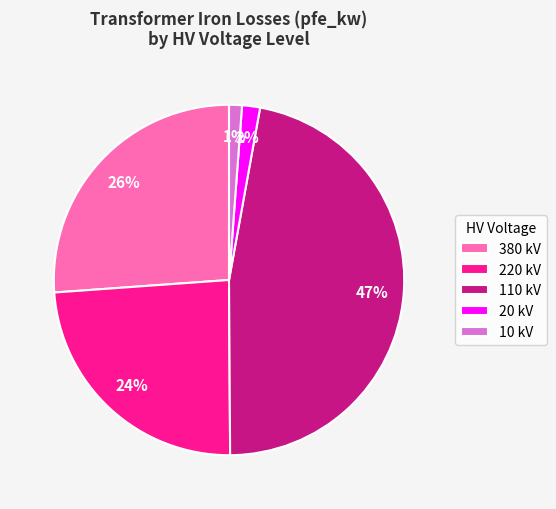

How many slices are in this pie chart?

5